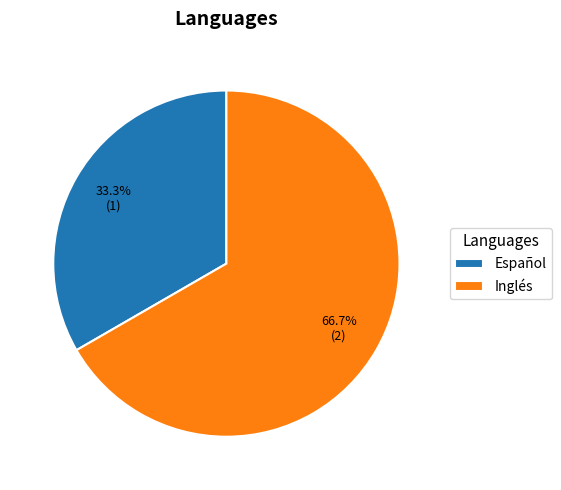

Is it true that Español is 33% of the pie?

True